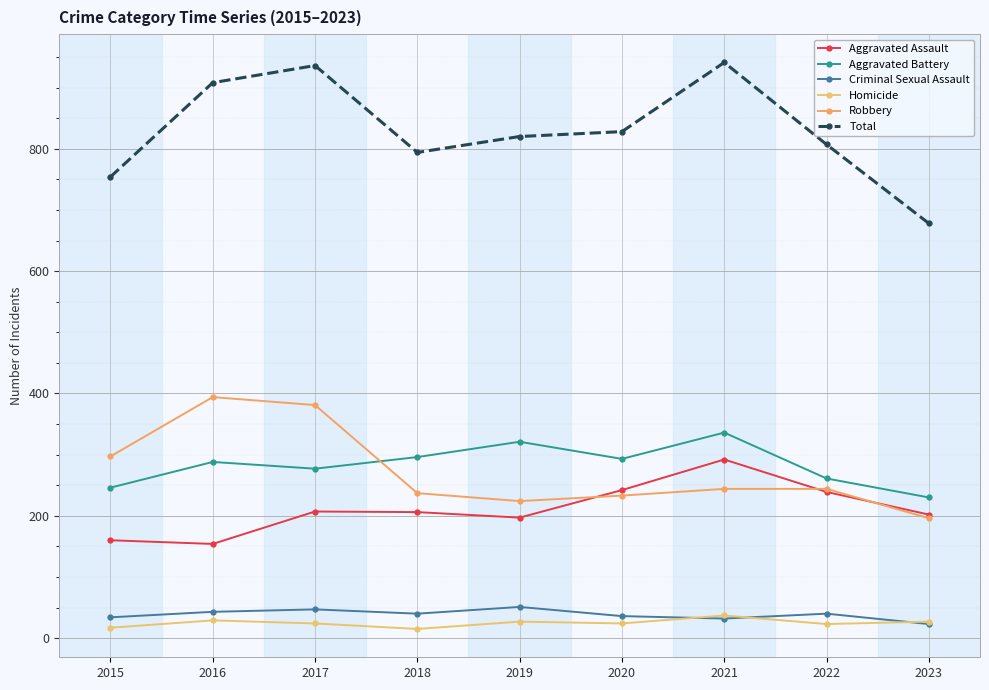

What is the sum of all Criminal Sexual Assault values?

346